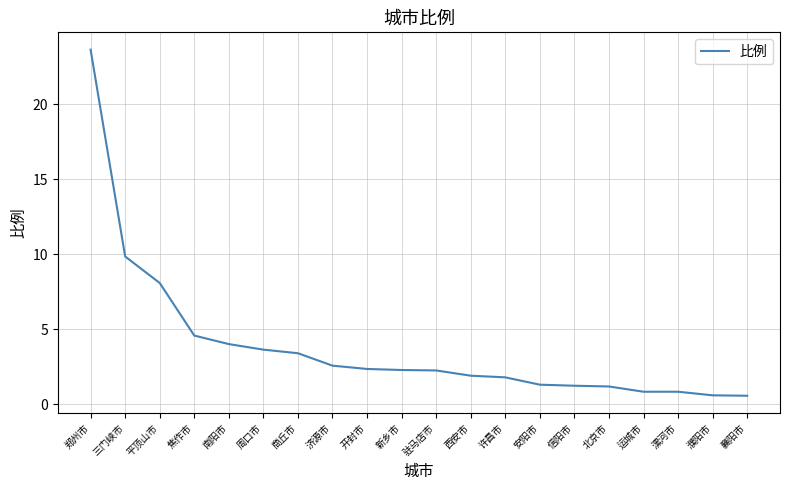

How many lines are shown in the chart?

1